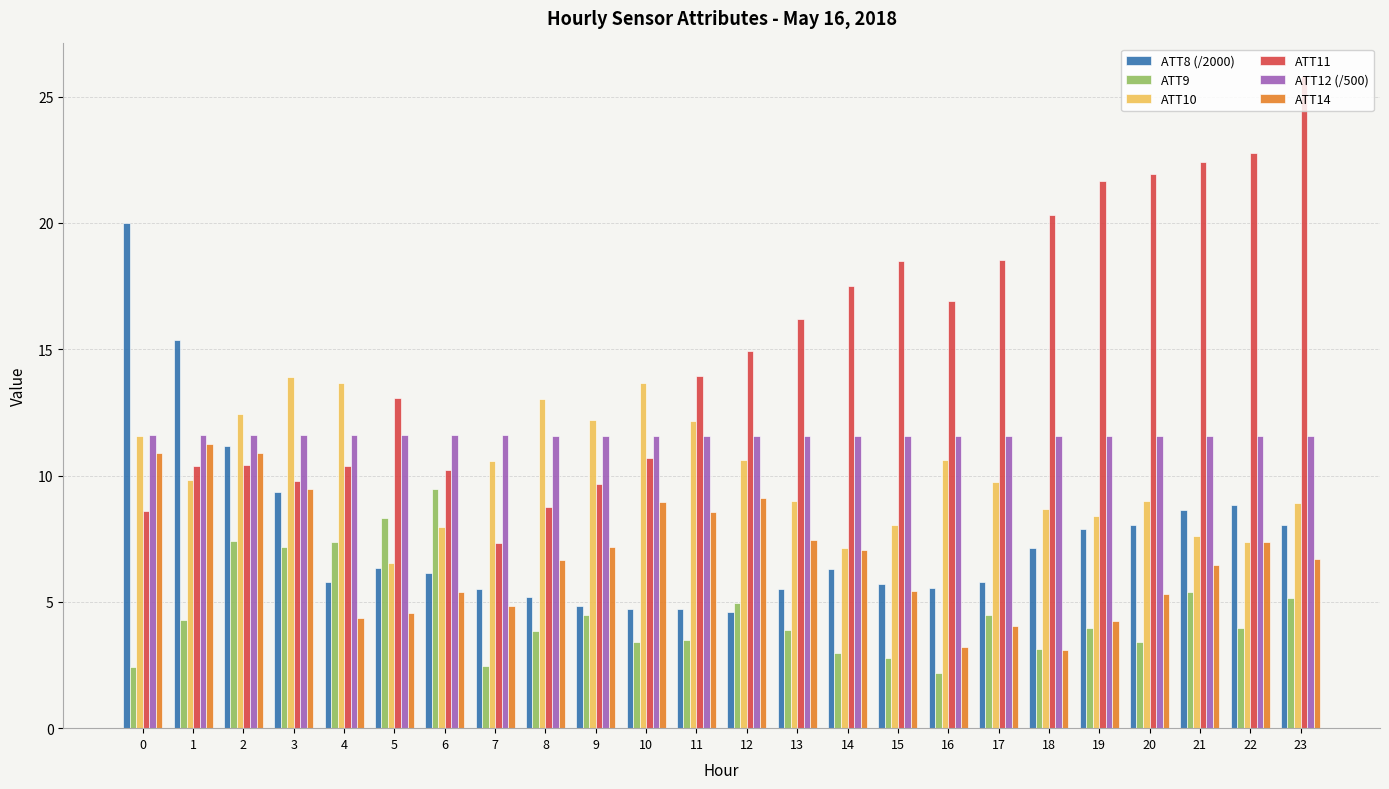

What is the total value across all series at 17?

54.2